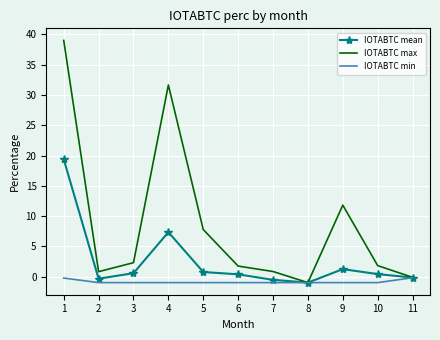

Between 2 and 9, which series saw the biggest shift?

IOTABTC max